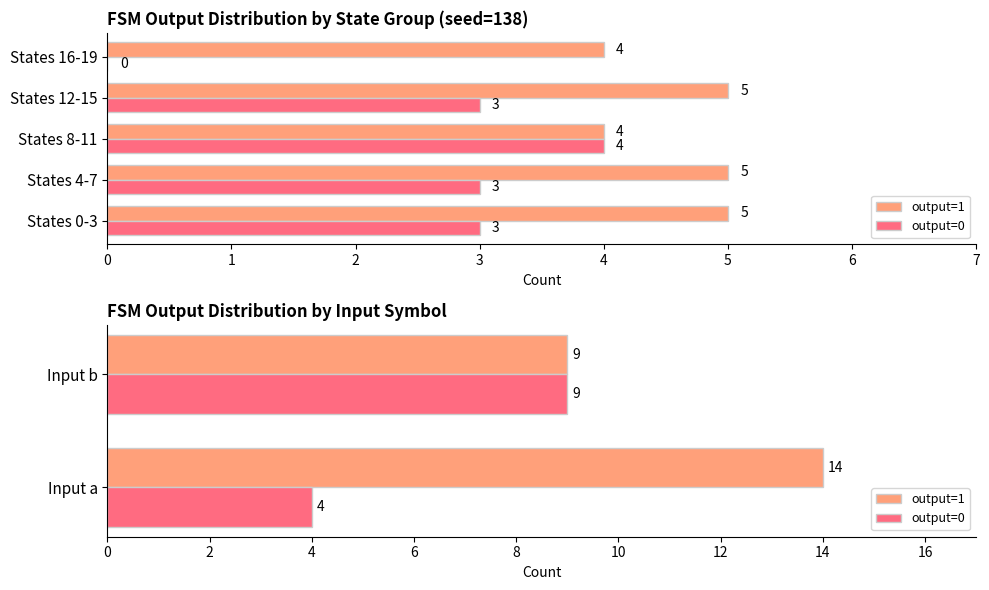

What is the average value of the output=0 series?

6